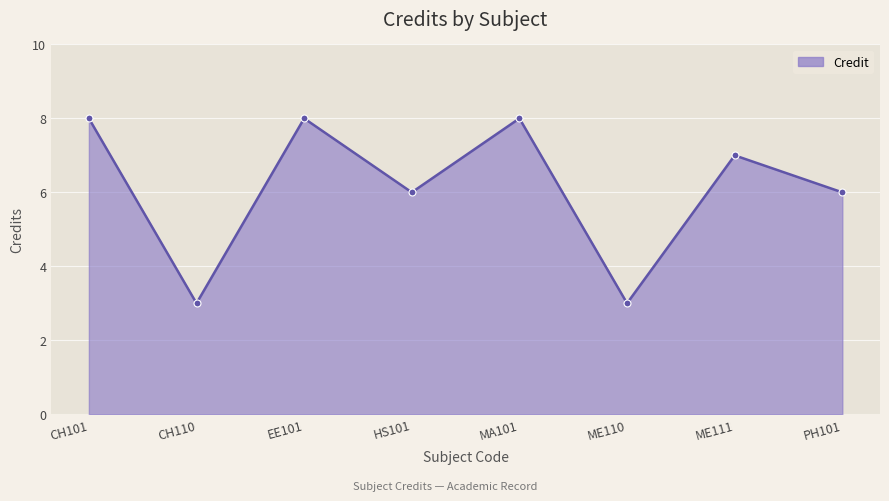

What is the sum of all values?

49